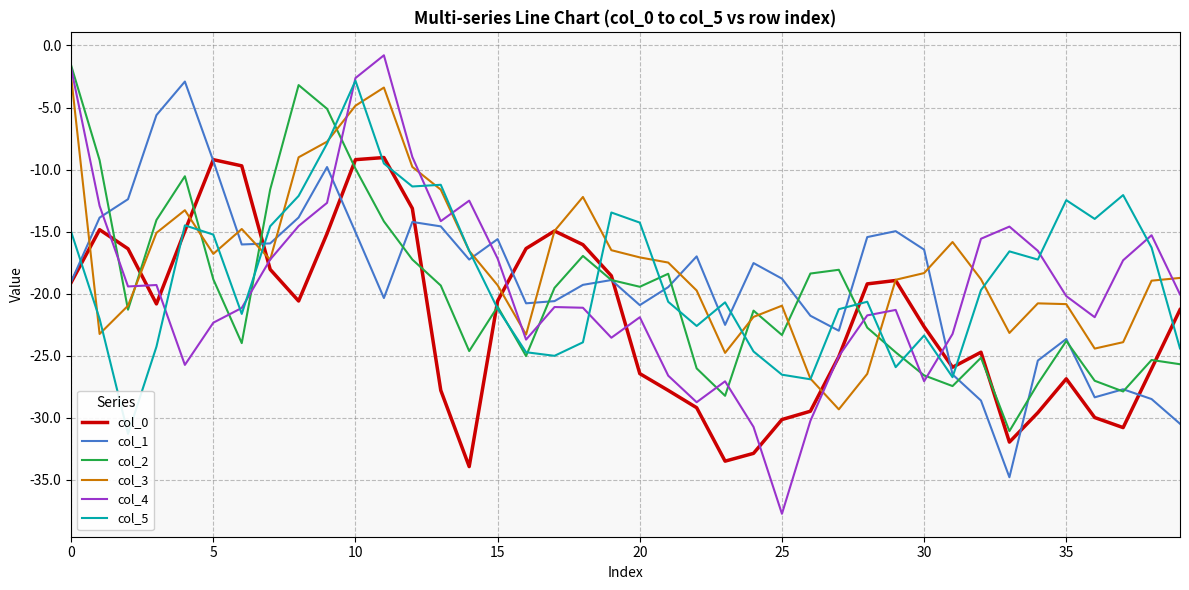

How many lines are shown in the chart?

6